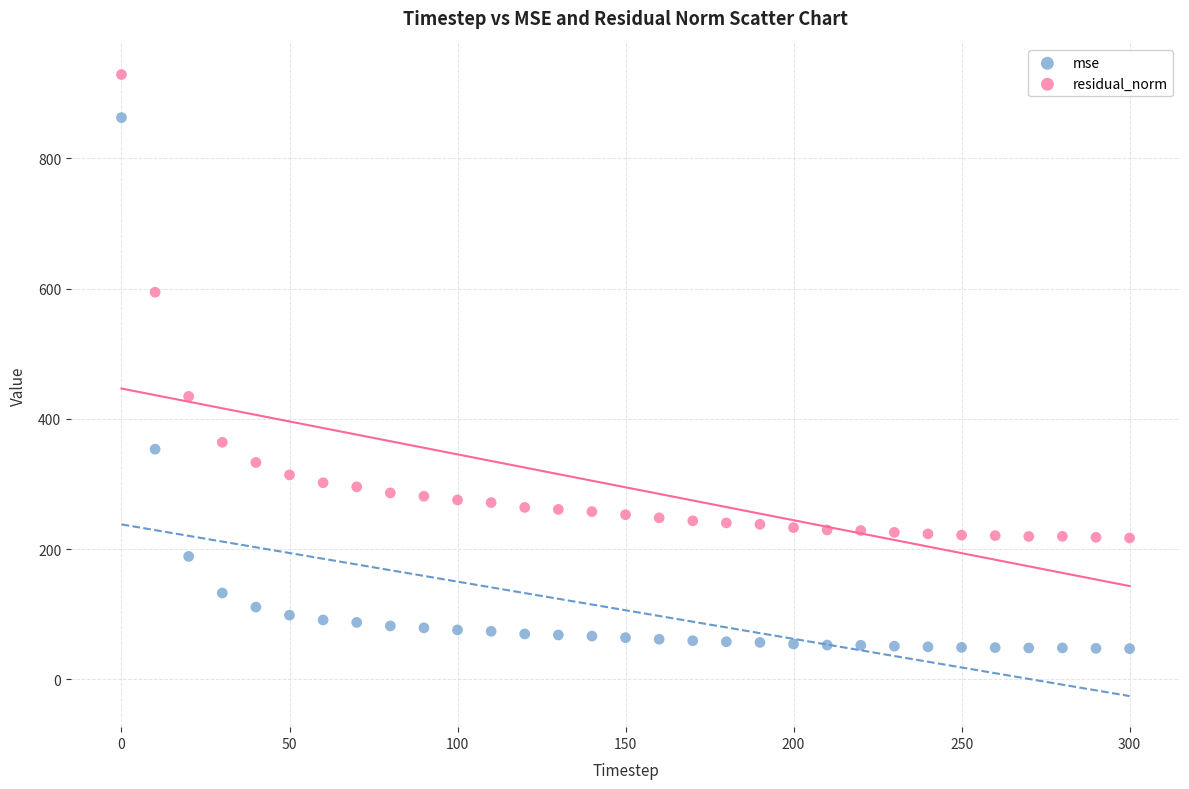

Across all data points, what is the range of Y values (max minus min)?

881.7